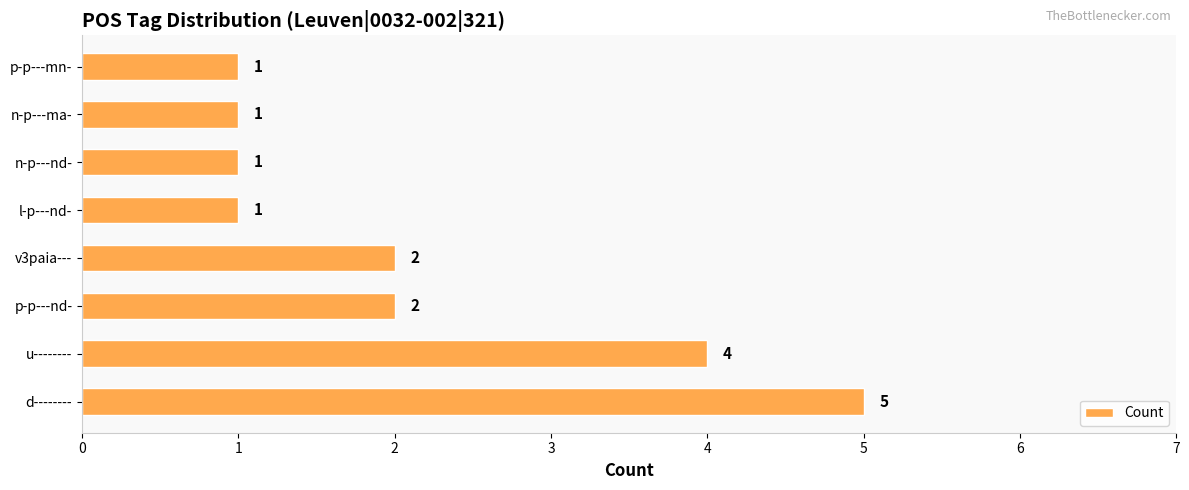

Approximately how many times larger is the value at u-------- compared to l-p---nd-?

4.0